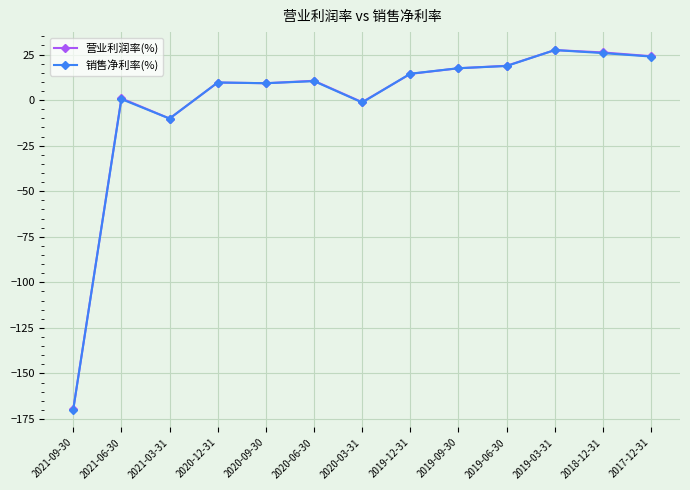

At which category does 销售净利率(%) reach its first local valley?

2021-03-31